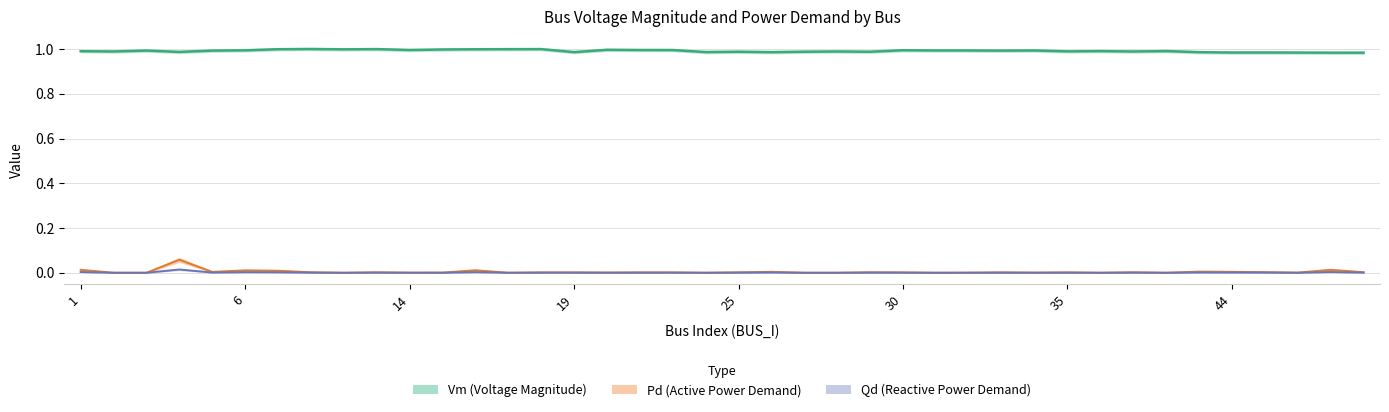

How many series are shown in this chart?

3